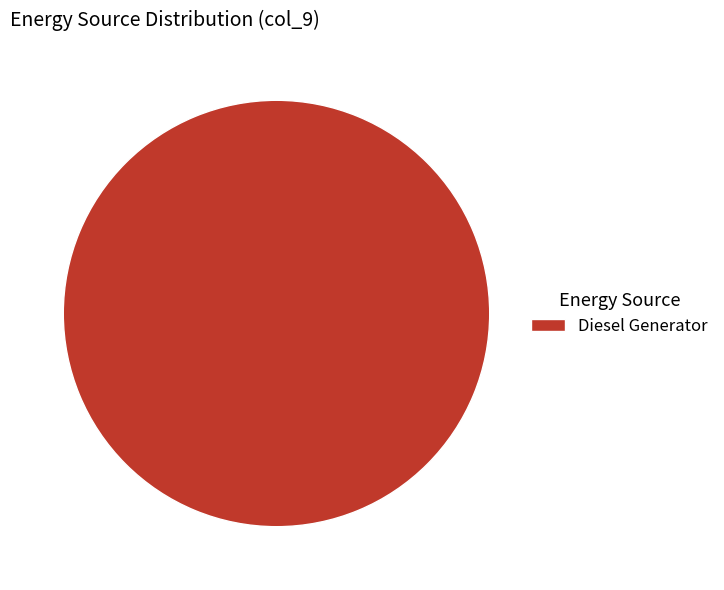

Does any single category account for the majority?

Yes